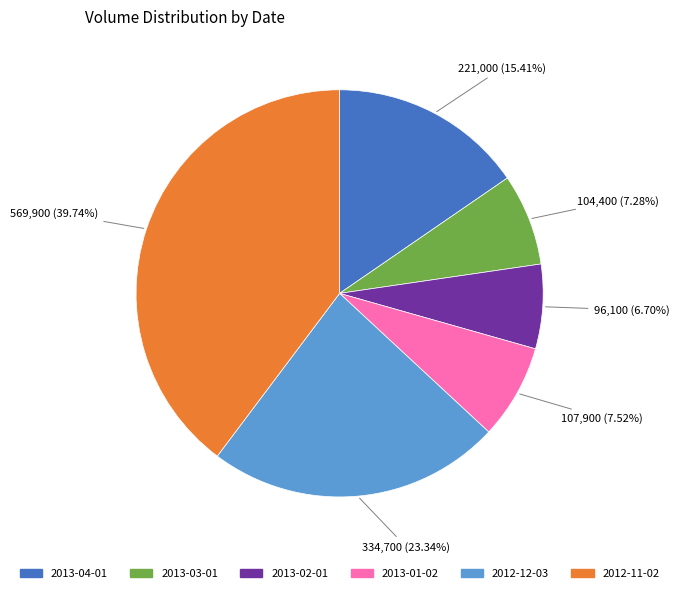

To the nearest percent, what is the combined percentage of 2013-01-02 and 2013-02-01?

14%